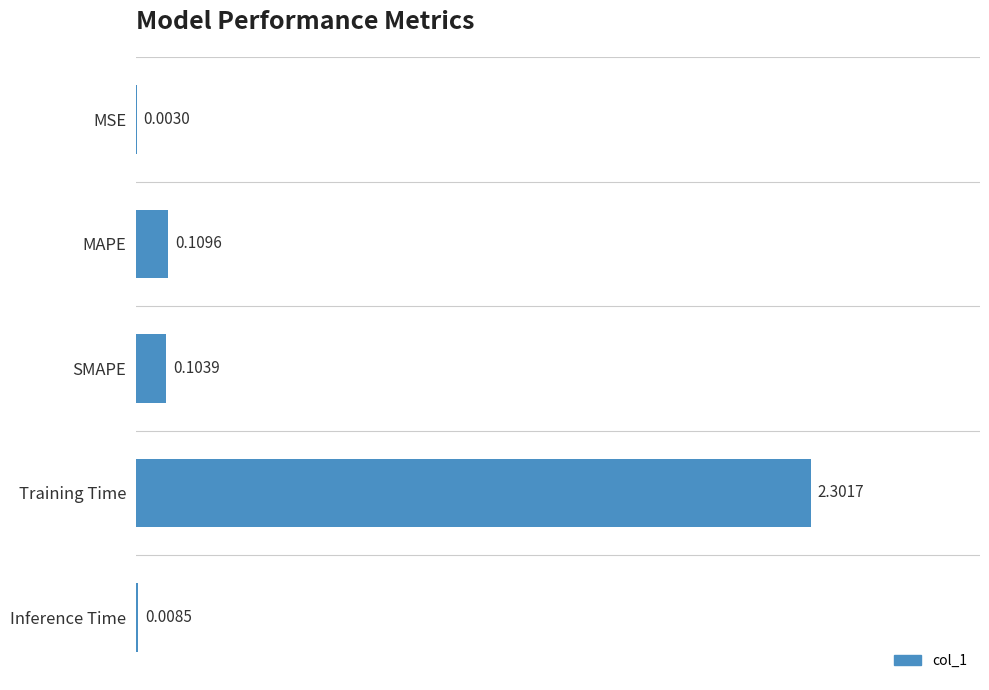

The value at Training Time is 2.3. True or false?

True